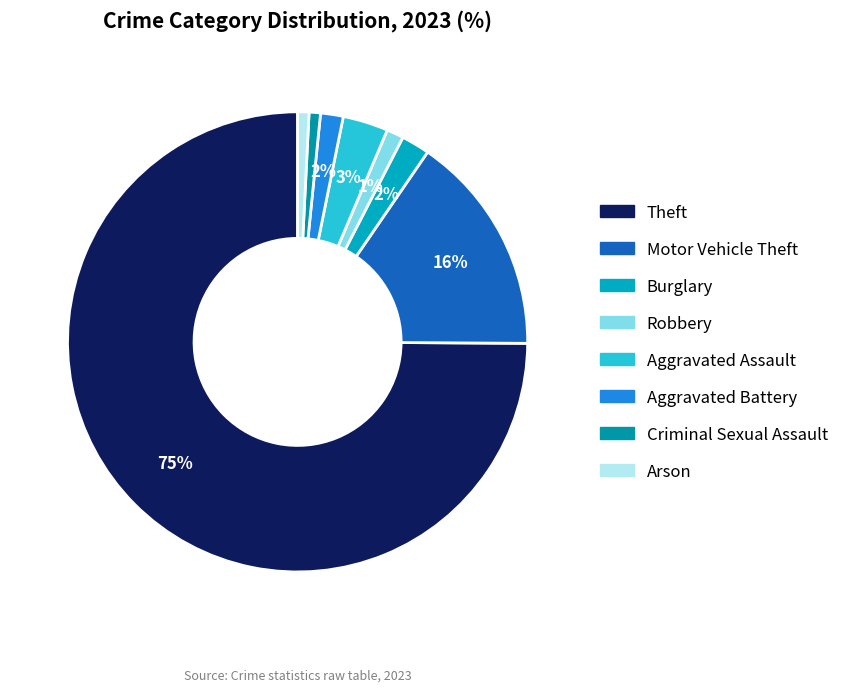

The Aggravated Battery slice represents 1% of the pie. True or false?

False